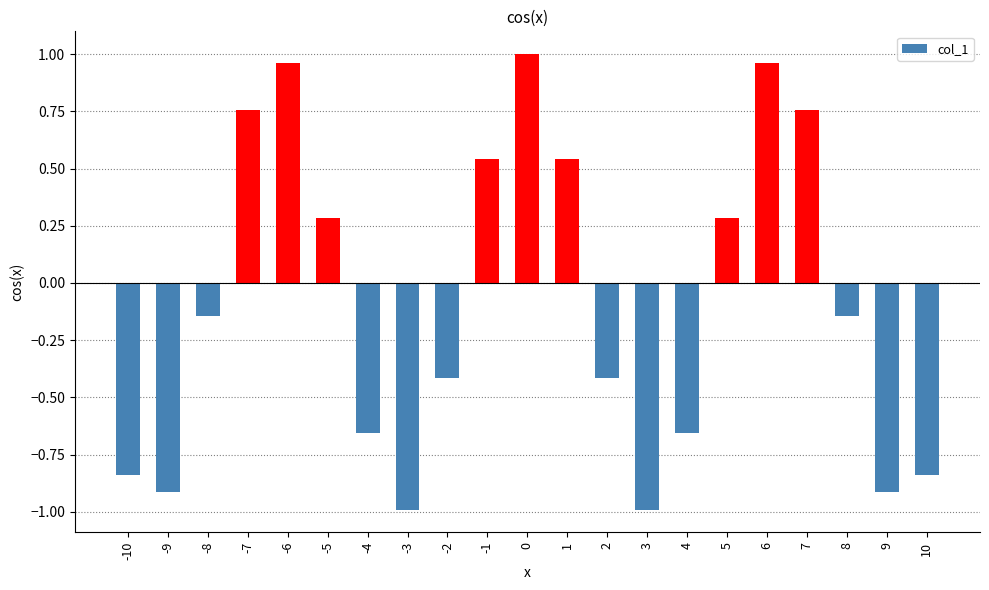

Is it true that the value at -3 is -1.0?

True